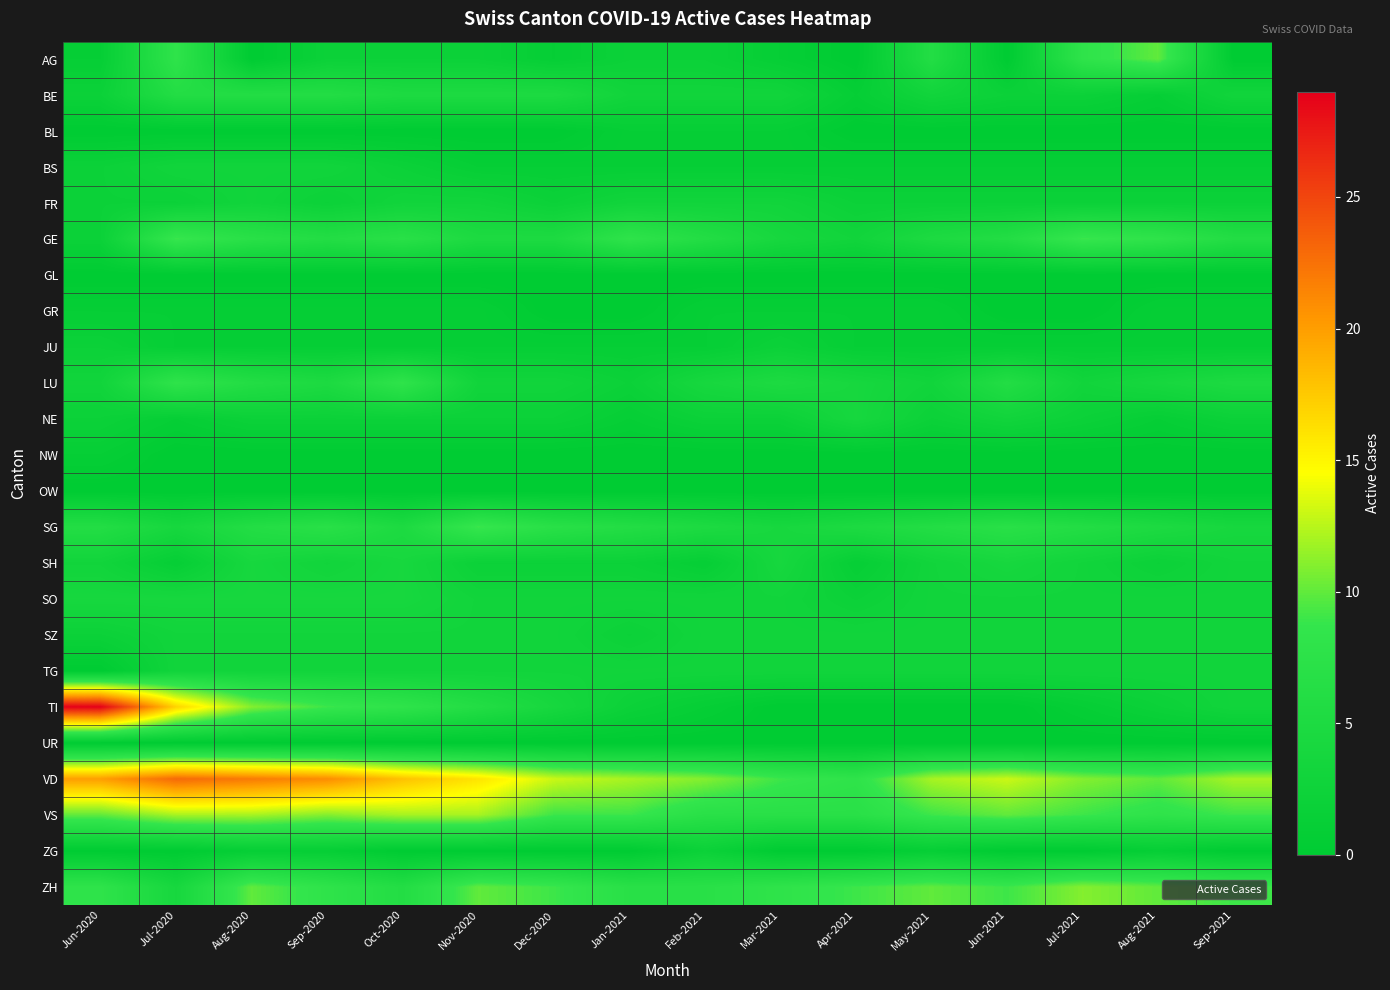

Reading right to left, what are all the values shown in this chart?

AG: Sep-2021=0	Aug-2021=10	Jul-2021=8	Jun-2021=0	May-2021=6	Apr-2021=0	Mar-2021=1	Feb-2021=2	Jan-2021=2	Dec-2020=1	Nov-2020=2	Oct-2020=2	Sep-2020=2	Aug-2020=0	Jul-2020=8	Jun-2020=1
BE: Sep-2021=3	Aug-2021=1	Jul-2021=2	Jun-2021=2	May-2021=3	Apr-2021=1	Mar-2021=3	Feb-2021=3	Jan-2021=3	Dec-2020=5	Nov-2020=5	Oct-2020=5	Sep-2020=6	Aug-2020=6	Jul-2020=6	Jun-2020=2
BL: Sep-2021=0	Aug-2021=0	Jul-2021=0	Jun-2021=0	May-2021=0	Apr-2021=0	Mar-2021=1	Feb-2021=1	Jan-2021=1	Dec-2020=0	Nov-2020=0	Oct-2020=0	Sep-2020=0	Aug-2020=0	Jul-2020=0	Jun-2020=0
BS: Sep-2021=1	Aug-2021=1	Jul-2021=1	Jun-2021=1	May-2021=1	Apr-2021=1	Mar-2021=1	Feb-2021=1	Jan-2021=1	Dec-2020=1	Nov-2020=1	Oct-2020=2	Sep-2020=3	Aug-2020=3	Jul-2020=3	Jun-2020=2
FR: Sep-2021=2	Aug-2021=2	Jul-2021=2	Jun-2021=2	May-2021=2	Apr-2021=2	Mar-2021=3	Feb-2021=3	Jan-2021=3	Dec-2020=2	Nov-2020=3	Oct-2020=3	Sep-2020=2	Aug-2020=3	Jul-2020=2	Jun-2020=2
GE: Sep-2021=6	Aug-2021=8	Jul-2021=9	Jun-2021=6	May-2021=5	Apr-2021=3	Mar-2021=4	Feb-2021=6	Jan-2021=8	Dec-2020=5	Nov-2020=5	Oct-2020=7	Sep-2020=6	Aug-2020=7	Jul-2020=9	Jun-2020=2
GL: Sep-2021=0	Aug-2021=0	Jul-2021=0	Jun-2021=0	May-2021=0	Apr-2021=0	Mar-2021=0	Feb-2021=0	Jan-2021=0	Dec-2020=0	Nov-2020=0	Oct-2020=0	Sep-2020=0	Aug-2020=0	Jul-2020=0	Jun-2020=0
GR: Sep-2021=1	Aug-2021=1	Jul-2021=0	Jun-2021=0	May-2021=1	Apr-2021=1	Mar-2021=1	Feb-2021=1	Jan-2021=0	Dec-2020=0	Nov-2020=1	Oct-2020=1	Sep-2020=1	Aug-2020=1	Jul-2020=1	Jun-2020=1
JU: Sep-2021=1	Aug-2021=1	Jul-2021=1	Jun-2021=1	May-2021=1	Apr-2021=1	Mar-2021=2	Feb-2021=1	Jan-2021=1	Dec-2020=1	Nov-2020=1	Oct-2020=1	Sep-2020=1	Aug-2020=1	Jul-2020=1	Jun-2020=2
LU: Sep-2021=5	Aug-2021=4	Jul-2021=3	Jun-2021=6	May-2021=3	Apr-2021=4	Mar-2021=5	Feb-2021=4	Jan-2021=2	Dec-2020=3	Nov-2020=3	Oct-2020=8	Sep-2020=5	Aug-2020=6	Jul-2020=8	Jun-2020=3
NE: Sep-2021=2	Aug-2021=1	Jul-2021=2	Jun-2021=3	May-2021=2	Apr-2021=4	Mar-2021=2	Feb-2021=2	Jan-2021=1	Dec-2020=2	Nov-2020=2	Oct-2020=2	Sep-2020=2	Aug-2020=2	Jul-2020=1	Jun-2020=2
NW: Sep-2021=0	Aug-2021=0	Jul-2021=0	Jun-2021=0	May-2021=0	Apr-2021=0	Mar-2021=0	Feb-2021=0	Jan-2021=0	Dec-2020=0	Nov-2020=0	Oct-2020=0	Sep-2020=0	Aug-2020=0	Jul-2020=0	Jun-2020=1
OW: Sep-2021=0	Aug-2021=0	Jul-2021=0	Jun-2021=0	May-2021=0	Apr-2021=0	Mar-2021=0	Feb-2021=0	Jan-2021=0	Dec-2020=0	Nov-2020=0	Oct-2020=0	Sep-2020=0	Aug-2020=0	Jul-2020=0	Jun-2020=0
SG: Sep-2021=4	Aug-2021=5	Jul-2021=6	Jun-2021=7	May-2021=6	Apr-2021=5	Mar-2021=4	Feb-2021=5	Jan-2021=6	Dec-2020=7	Nov-2020=9	Oct-2020=5	Sep-2020=7	Aug-2020=6	Jul-2020=4	Jun-2020=6
SH: Sep-2021=3	Aug-2021=2	Jul-2021=3	Jun-2021=4	May-2021=3	Apr-2021=1	Mar-2021=4	Feb-2021=1	Jan-2021=2	Dec-2020=2	Nov-2020=2	Oct-2020=4	Sep-2020=3	Aug-2020=4	Jul-2020=1	Jun-2020=3
SO: Sep-2021=3	Aug-2021=3	Jul-2021=3	Jun-2021=3	May-2021=3	Apr-2021=2	Mar-2021=3	Feb-2021=3	Jan-2021=3	Dec-2020=3	Nov-2020=3	Oct-2020=4	Sep-2020=4	Aug-2020=4	Jul-2020=4	Jun-2020=4
SZ: Sep-2021=3	Aug-2021=3	Jul-2021=3	Jun-2021=3	May-2021=3	Apr-2021=3	Mar-2021=3	Feb-2021=3	Jan-2021=2	Dec-2020=3	Nov-2020=3	Oct-2020=3	Sep-2020=3	Aug-2020=3	Jul-2020=3	Jun-2020=2
TG: Sep-2021=3	Aug-2021=3	Jul-2021=3	Jun-2021=3	May-2021=3	Apr-2021=3	Mar-2021=3	Feb-2021=3	Jan-2021=3	Dec-2020=3	Nov-2020=3	Oct-2020=3	Sep-2020=3	Aug-2020=3	Jul-2020=3	Jun-2020=0
TI: Sep-2021=3	Aug-2021=2	Jul-2021=1	Jun-2021=0	May-2021=0	Apr-2021=0	Mar-2021=0	Feb-2021=1	Jan-2021=2	Dec-2020=4	Nov-2020=6	Oct-2020=8	Sep-2020=9	Aug-2020=11	Jul-2020=17	Jun-2020=29
UR: Sep-2021=0	Aug-2021=0	Jul-2021=0	Jun-2021=0	May-2021=0	Apr-2021=0	Mar-2021=0	Feb-2021=0	Jan-2021=0	Dec-2020=0	Nov-2020=0	Oct-2020=0	Sep-2020=0	Aug-2020=0	Jul-2020=0	Jun-2020=0
VD: Sep-2021=12	Aug-2021=10	Jul-2021=11	Jun-2021=13	May-2021=12	Apr-2021=8	Mar-2021=9	Feb-2021=11	Jan-2021=12	Dec-2020=13	Nov-2020=16	Oct-2020=18	Sep-2020=21	Aug-2020=22	Jul-2020=23	Jun-2020=20
VS: Sep-2021=9	Aug-2021=8	Jul-2021=9	Jun-2021=10	May-2021=9	Apr-2021=7	Mar-2021=7	Feb-2021=7	Jan-2021=9	Dec-2020=9	Nov-2020=12	Oct-2020=12	Sep-2020=11	Aug-2020=12	Jul-2020=12	Jun-2020=10
ZG: Sep-2021=0	Aug-2021=1	Jul-2021=0	Jun-2021=0	May-2021=1	Apr-2021=0	Mar-2021=0	Feb-2021=2	Jan-2021=0	Dec-2020=0	Nov-2020=0	Oct-2020=0	Sep-2020=1	Aug-2020=1	Jul-2020=0	Jun-2020=0
ZH: Sep-2021=9	Aug-2021=10	Jul-2021=11	Jun-2021=9	May-2021=10	Apr-2021=9	Mar-2021=8	Feb-2021=7	Jan-2021=7	Dec-2020=9	Nov-2020=10	Oct-2020=6	Sep-2020=8	Aug-2020=10	Jul-2020=4	Jun-2020=8